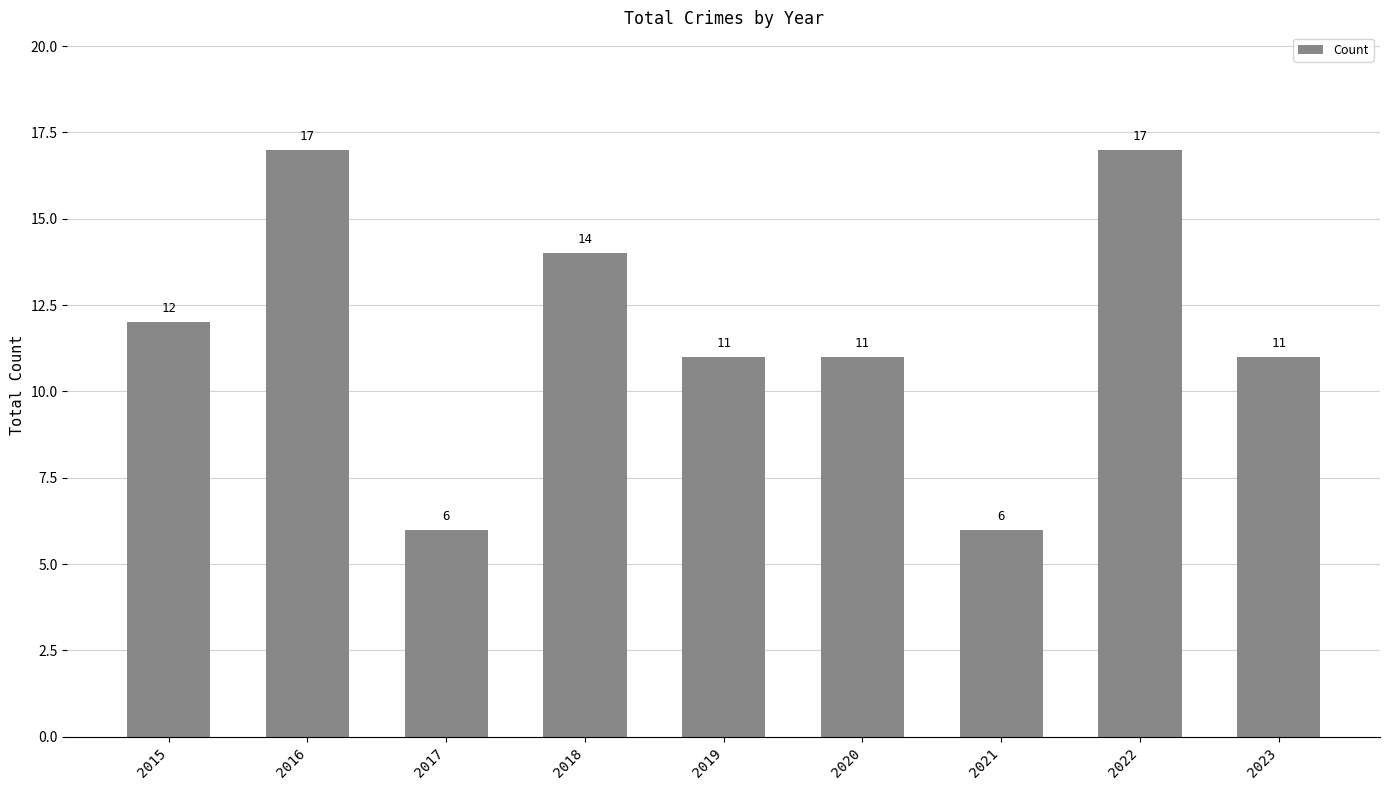

Where does the data first go above 11?

2015